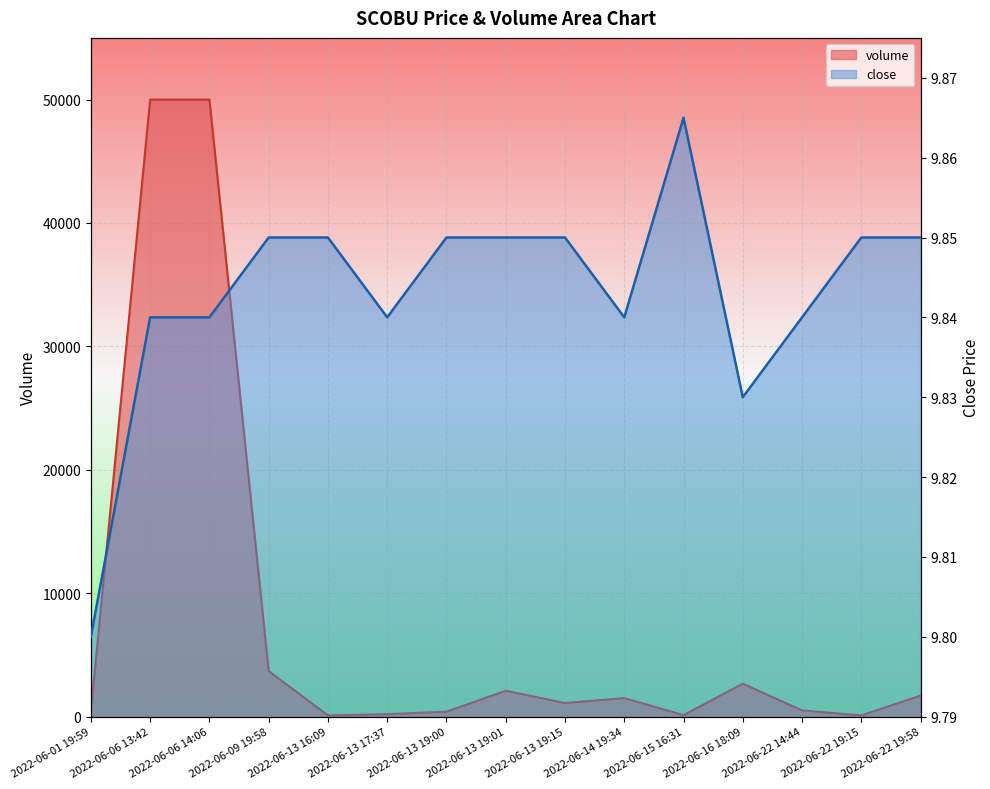

What is the difference between the volume values at 2022-06-15 16:31 and 2022-06-06 14:06?

49880.0